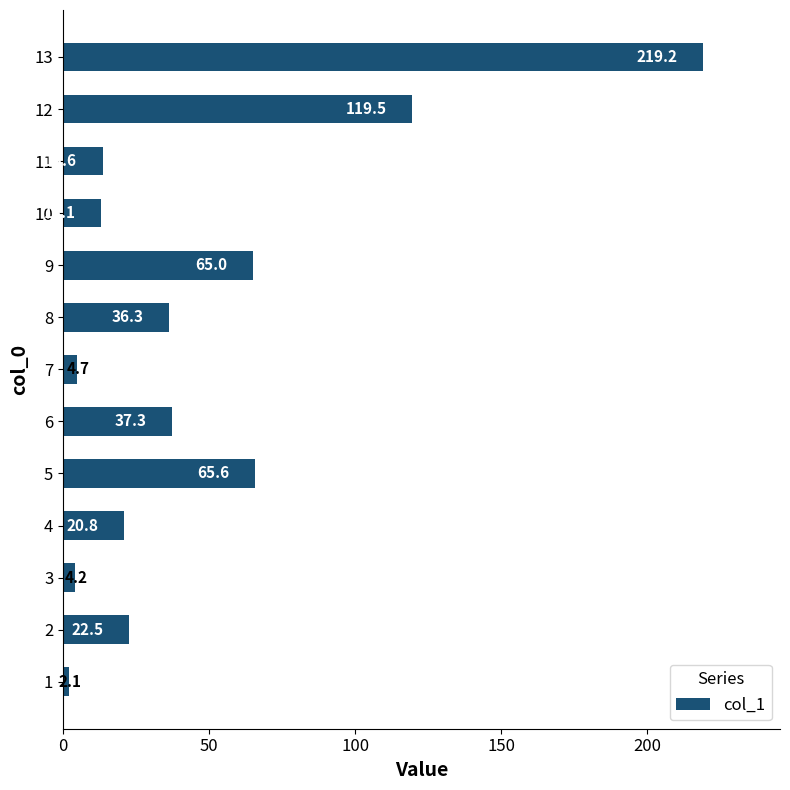

What is the change in value from 6 to 11?

-23.7